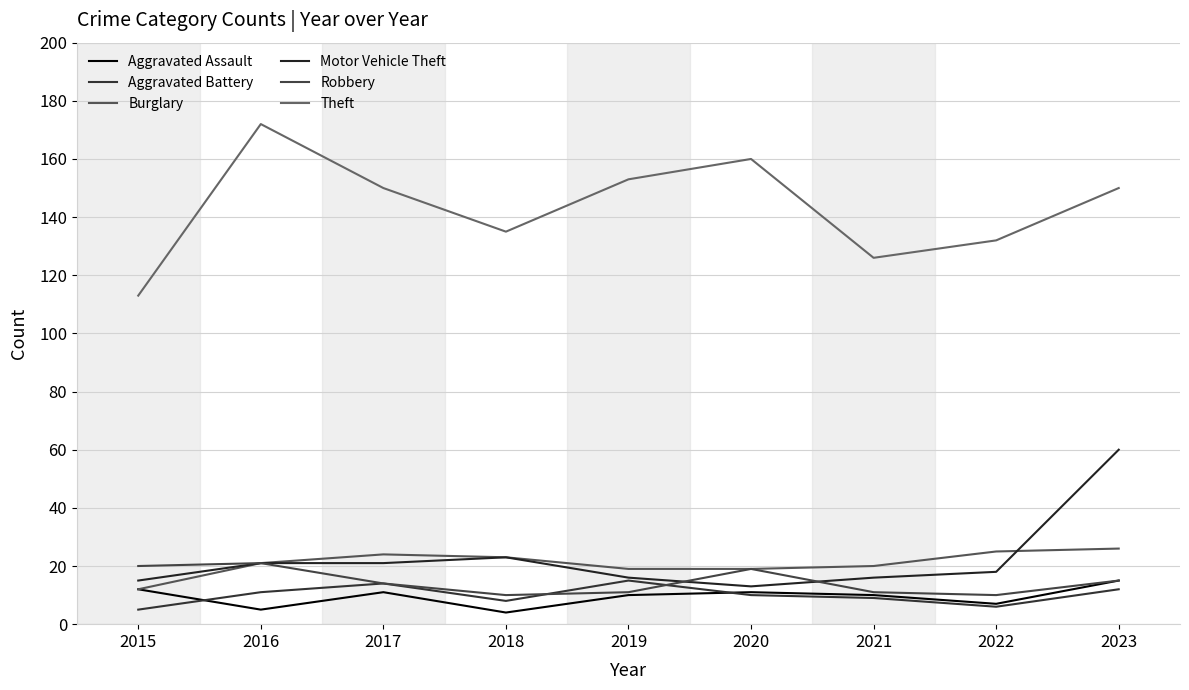

How many series are shown in this chart?

6